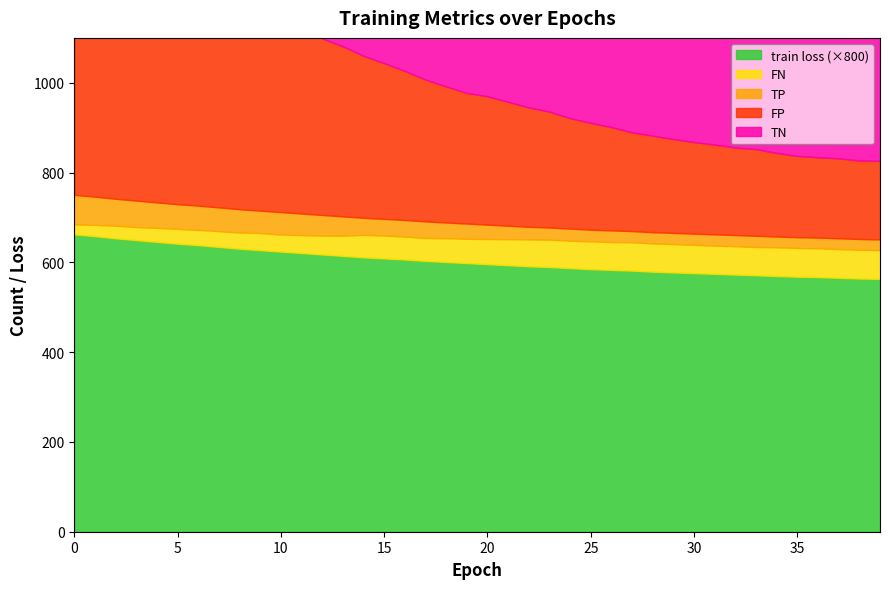

What is the minimum value shown in the chart?

0.7